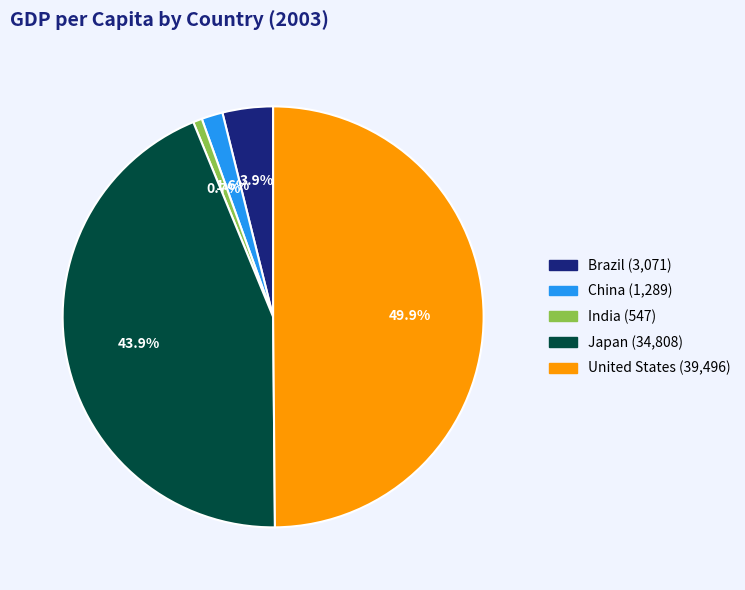

Between India and United States, which is larger?

United States